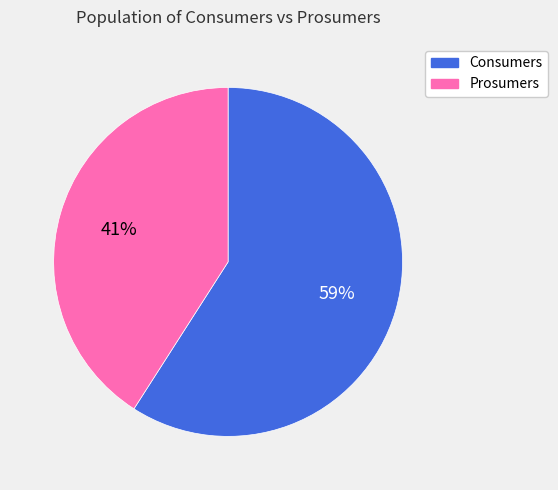

Approximately how many times larger is the value at Consumers compared to Prosumers?

1.4